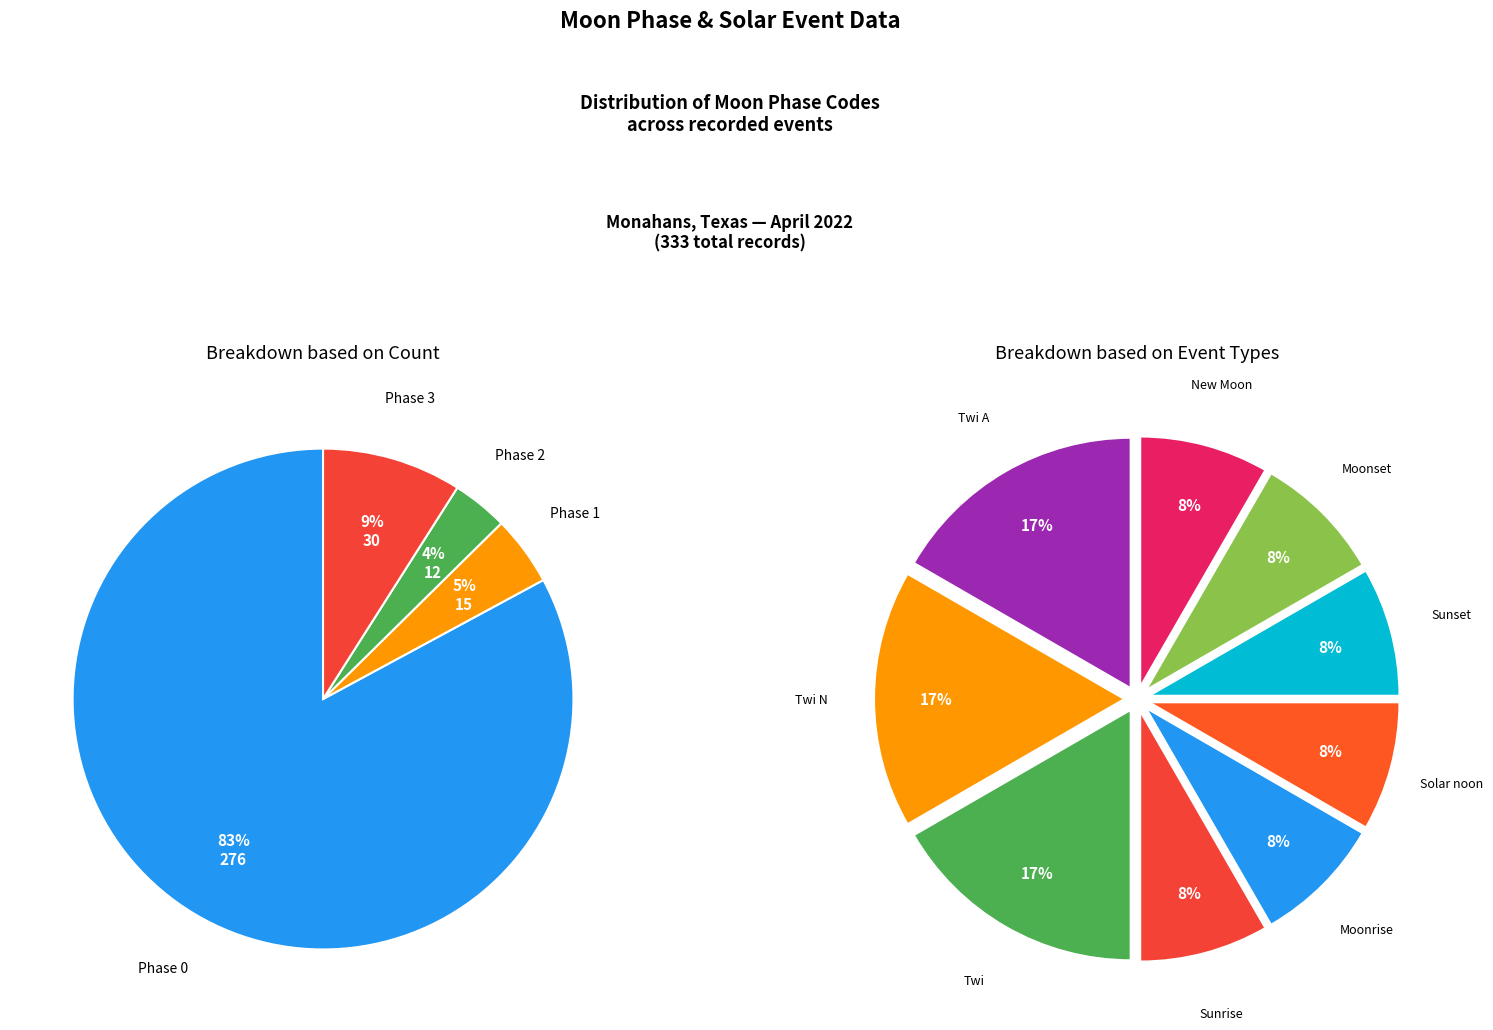

Which slice is the largest?

Twi A